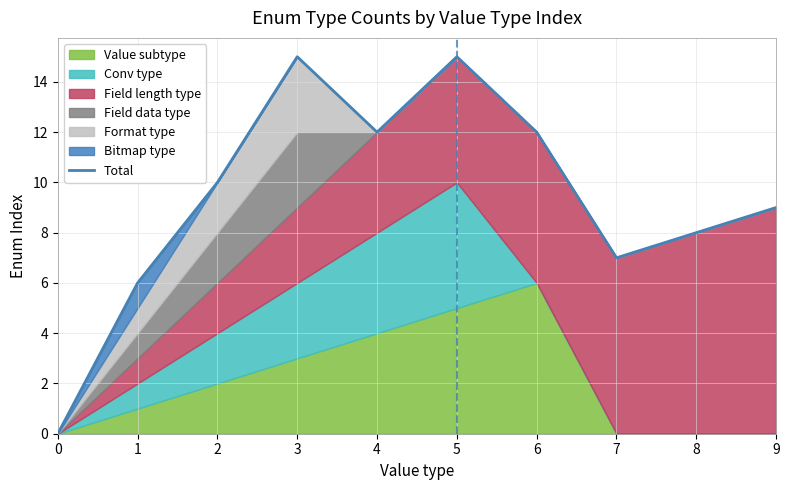

Reading left to right, extract all data points from this chart.

0	6	10	15	12	15	12	7	8	9